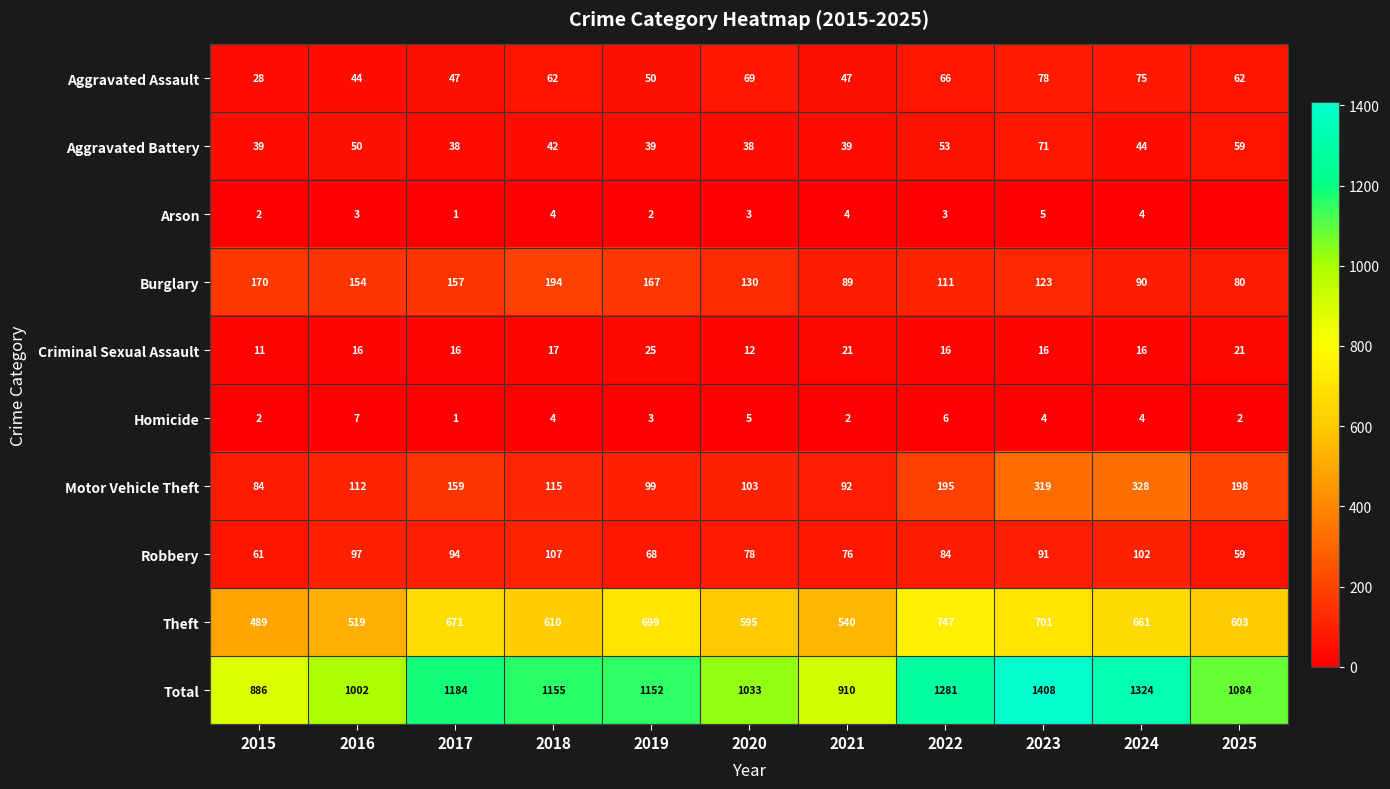

At how many categories does at least one series exceed 594?

11